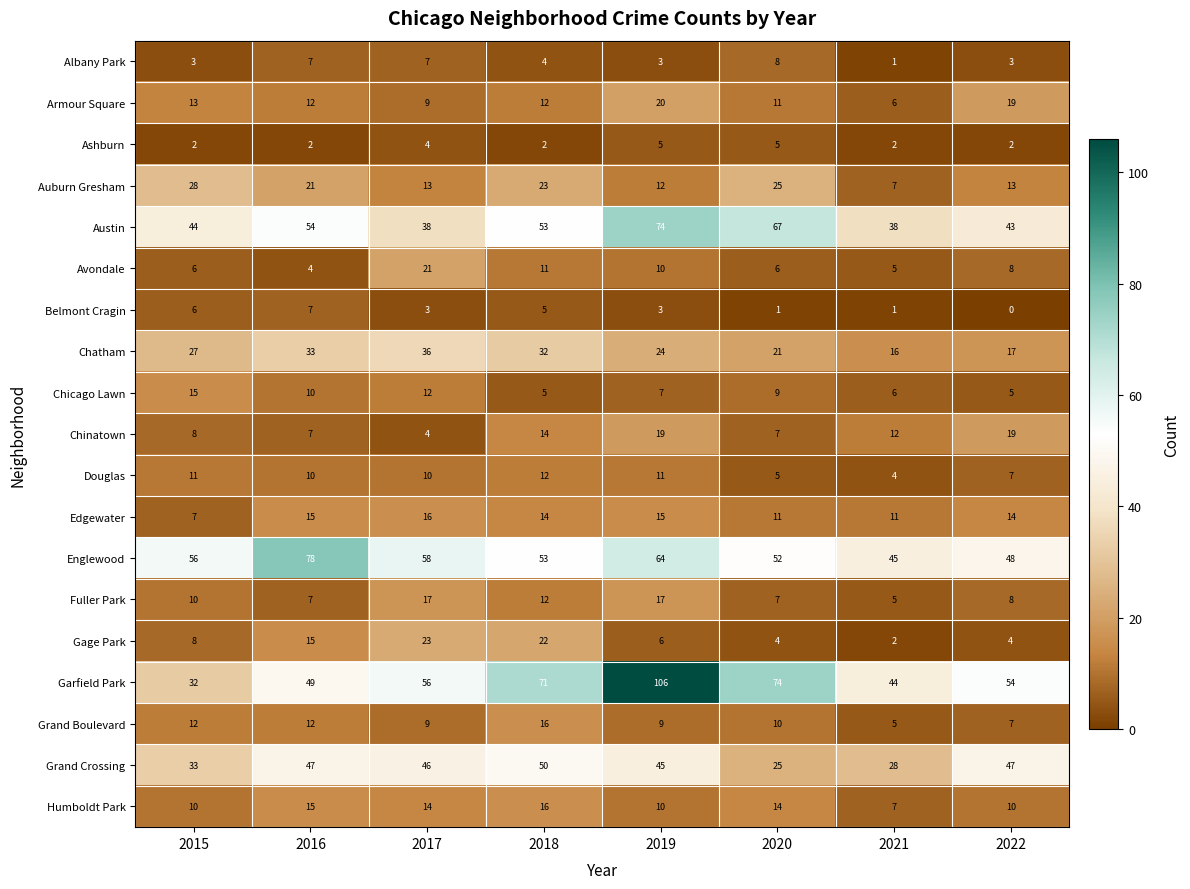

What is the total value across all series at 2015?

331